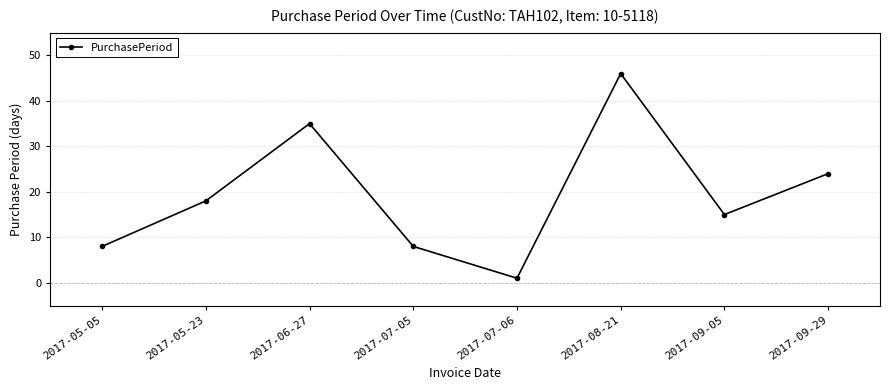

What is the change in value from 2017-07-06 to 2017-09-05?

+14